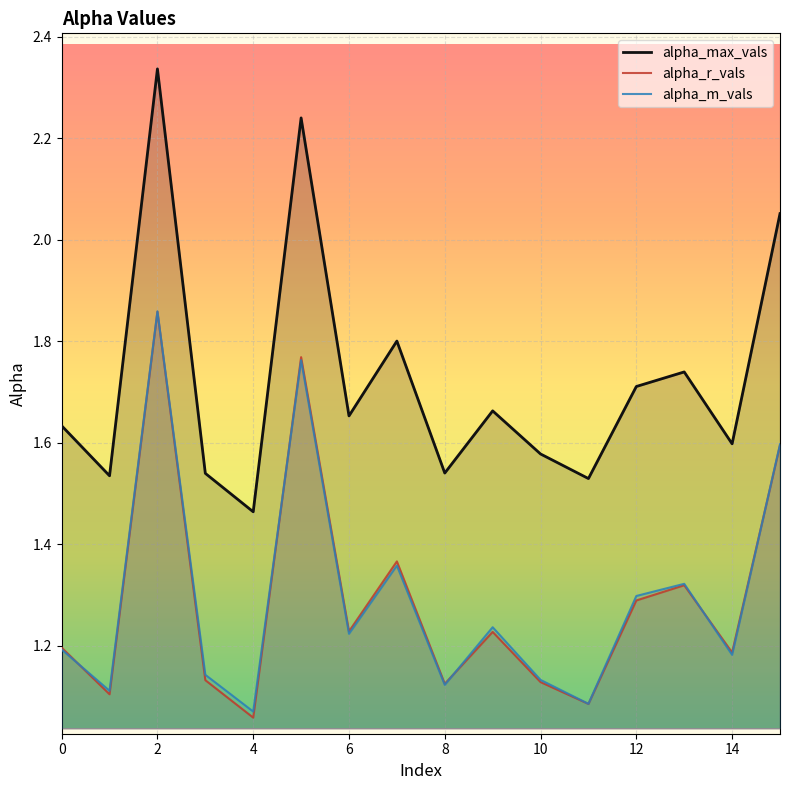

Which series has the largest total across all categories?

alpha_max_vals